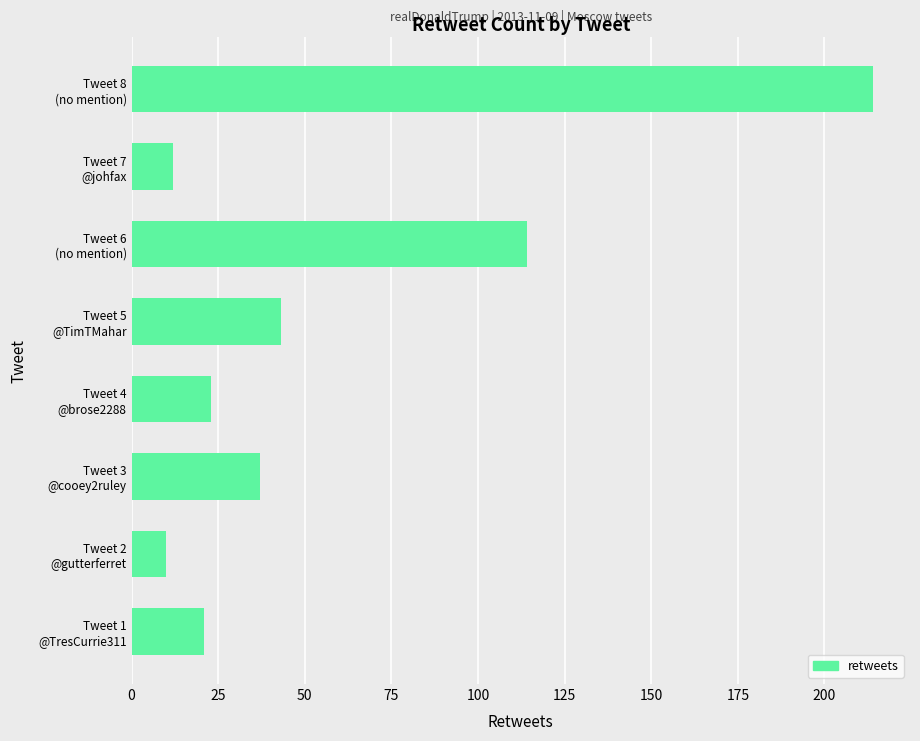

Are the bars grouped side by side (vs. stacked)?

No